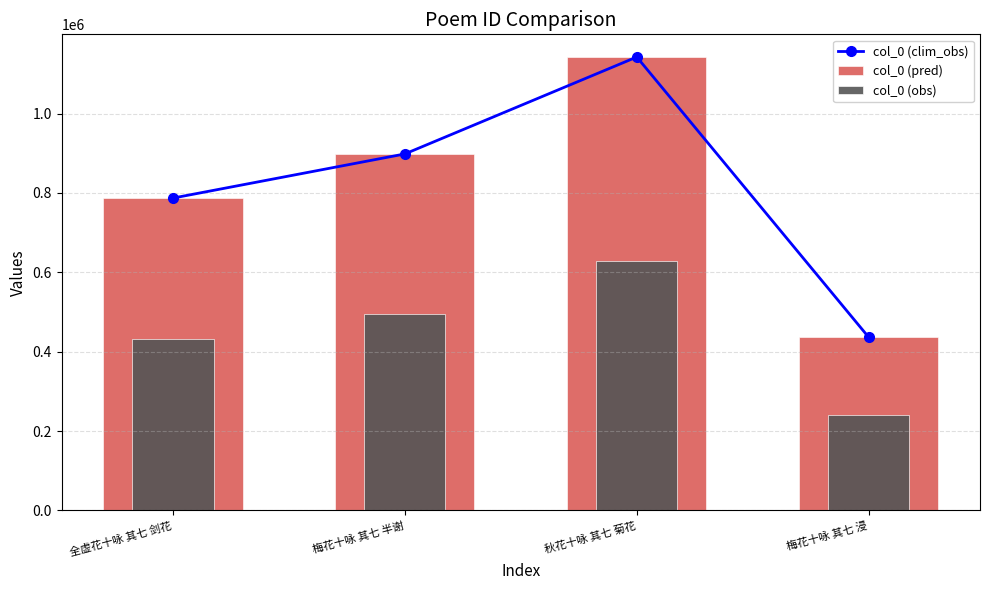

Rank the categories by col_0 (pred) value from highest to lowest.

秋花十咏 其七 菊花, 梅花十咏 其七 半谢, 全虚花十咏 其七 剑花, 梅花十咏 其七 浸